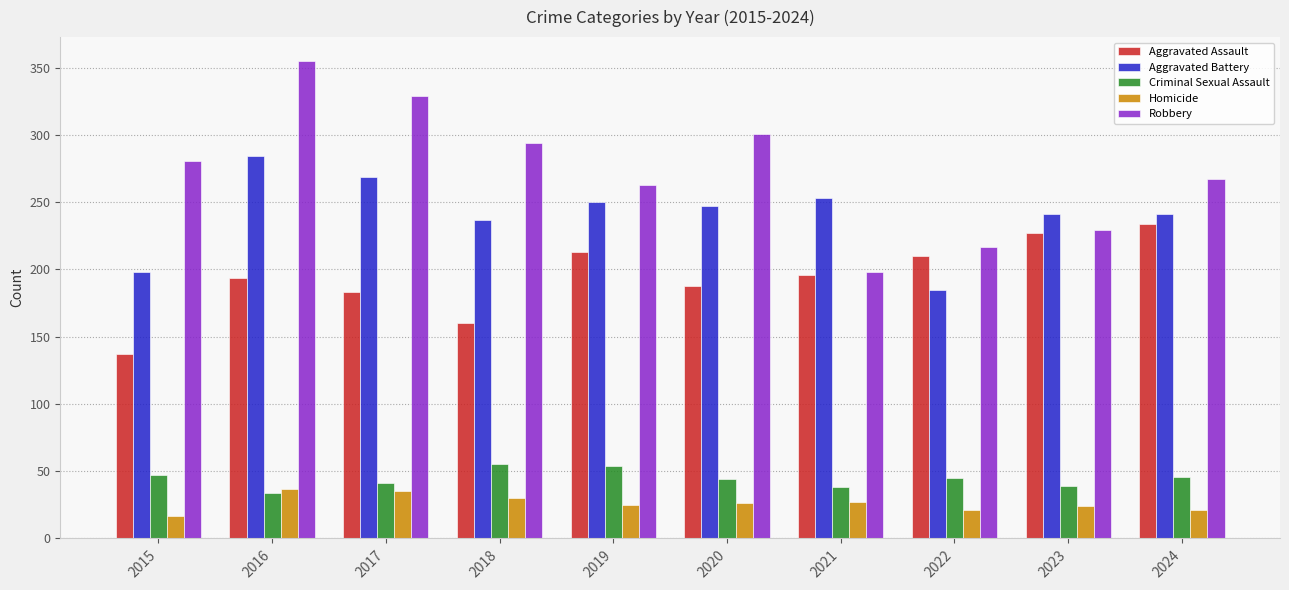

Is the value of Aggravated Battery at 2021 greater than the value of Aggravated Assault at 2021?

Yes